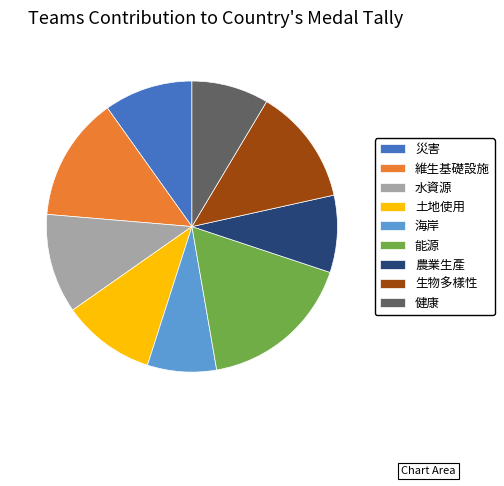

Which slice is the smallest?

海岸